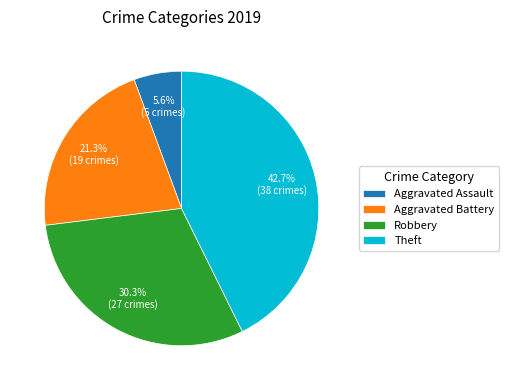

How many segments does this pie chart have?

4